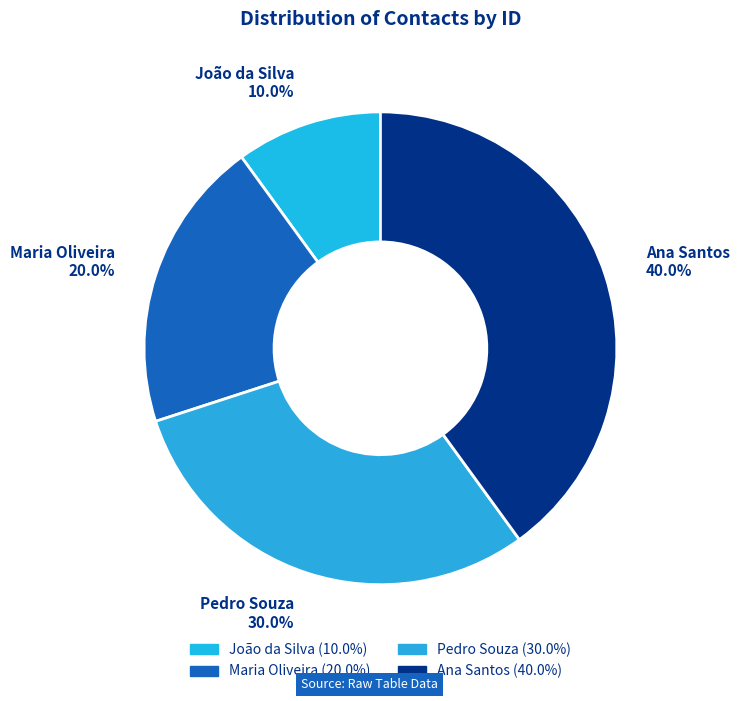

What is the smallest slice in the pie chart?

João da Silva